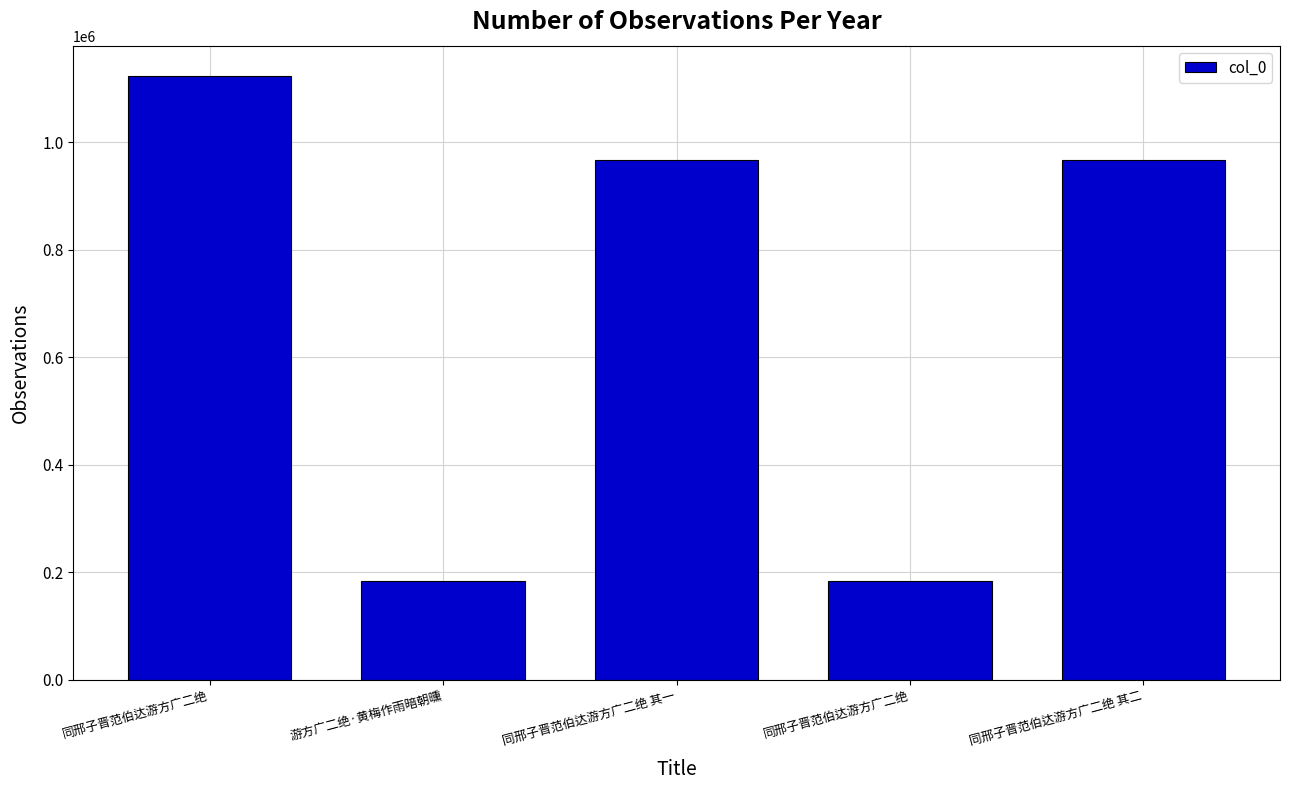

Reading left to right, list all the values displayed in this chart.

1123077	182658	965726	182655	965727